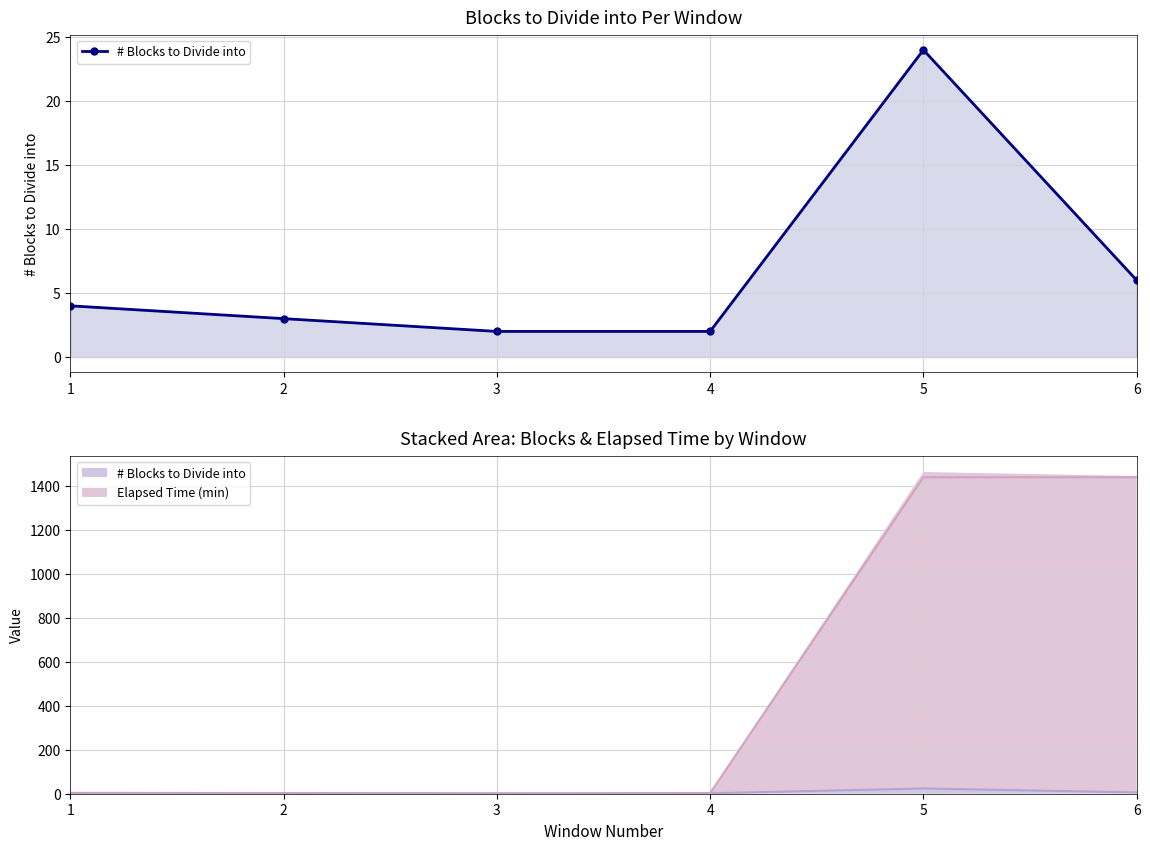

What is the ratio of the value at 1 to the value at 5?

0.2